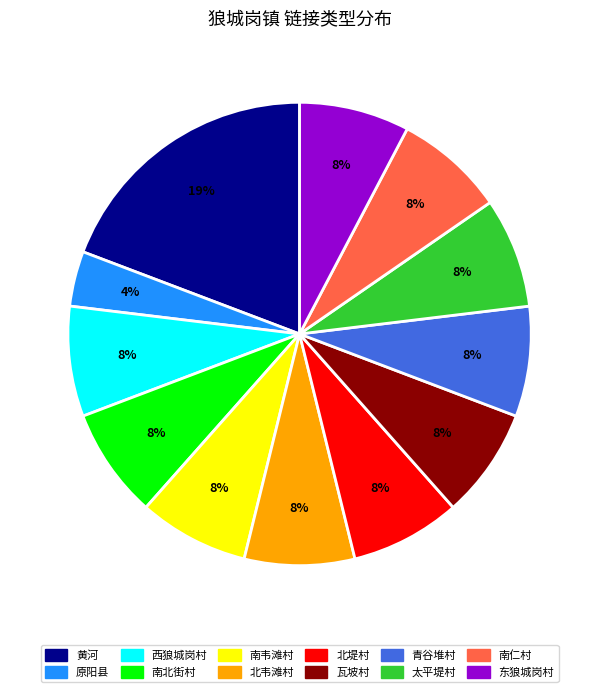

What percentage is the 南北街村 slice, to the nearest percent?

8%